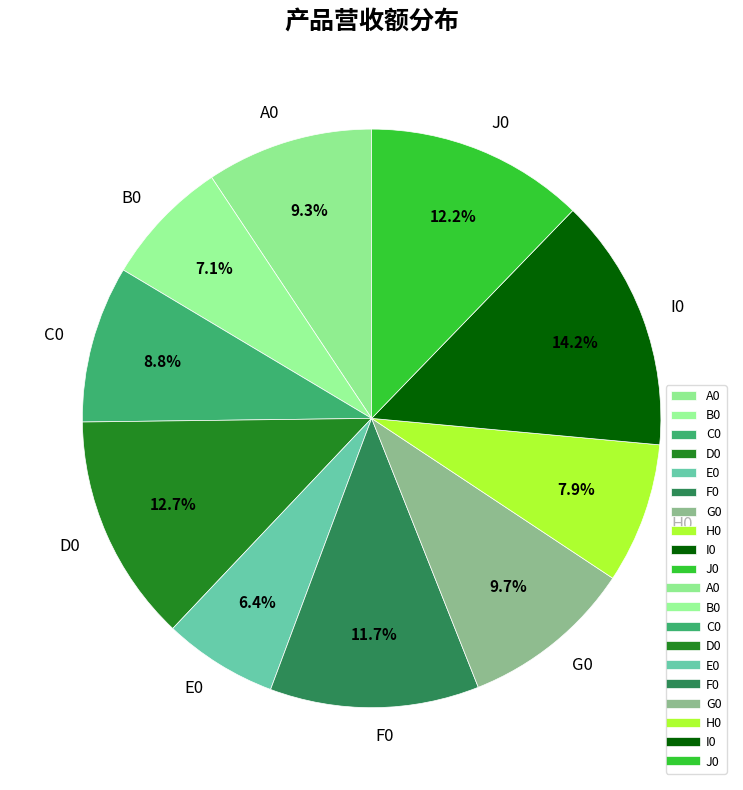

Which category has the smallest portion of the pie?

E0